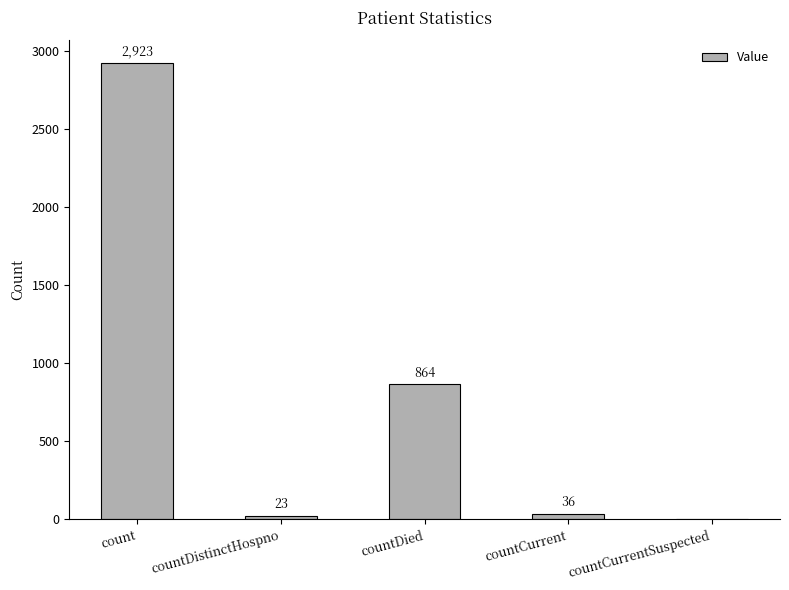

What is the maximum value shown in the chart?

2923